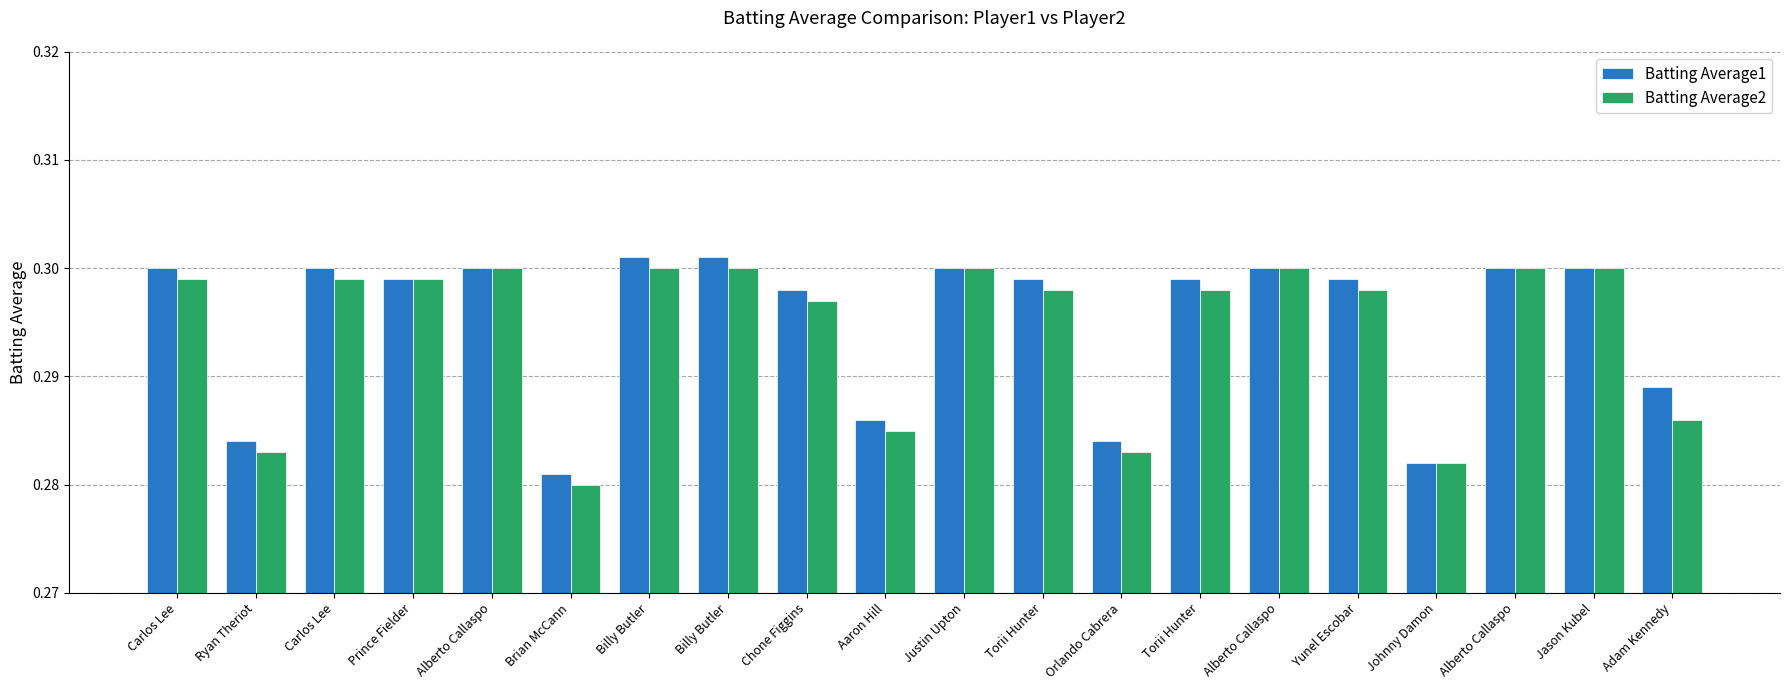

Which series has the largest total across all categories?

Batting Average1